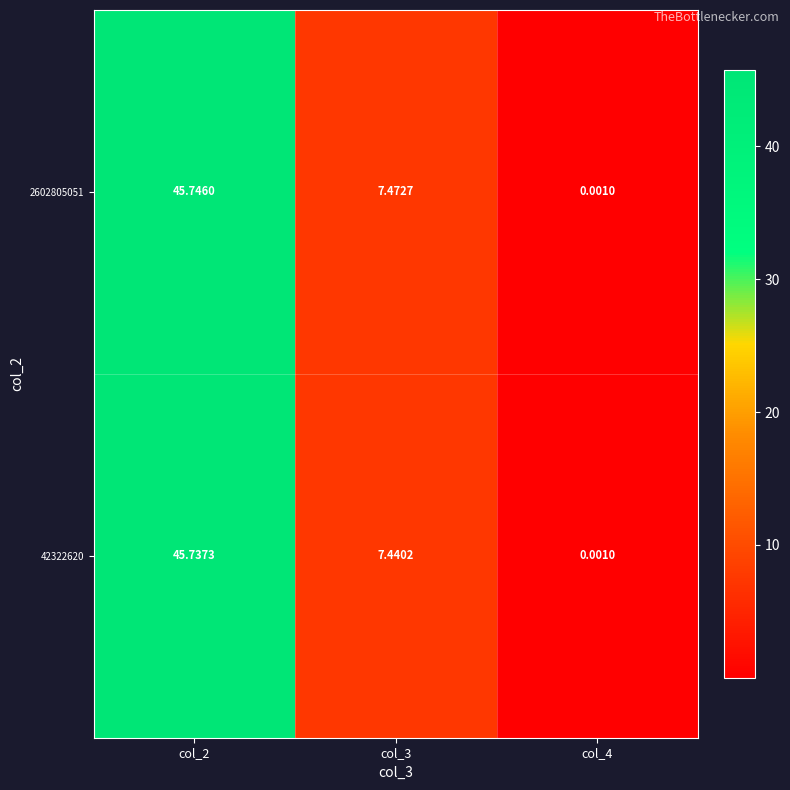

Which series has the largest total across all categories?

2602805051